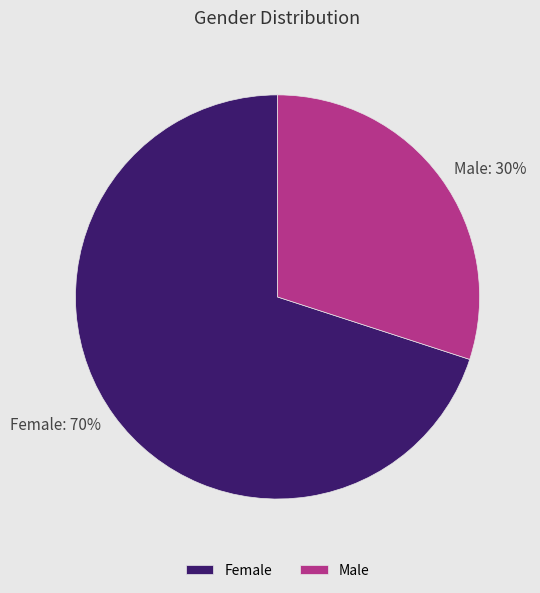

Is it true that Male is 16% of the pie?

False